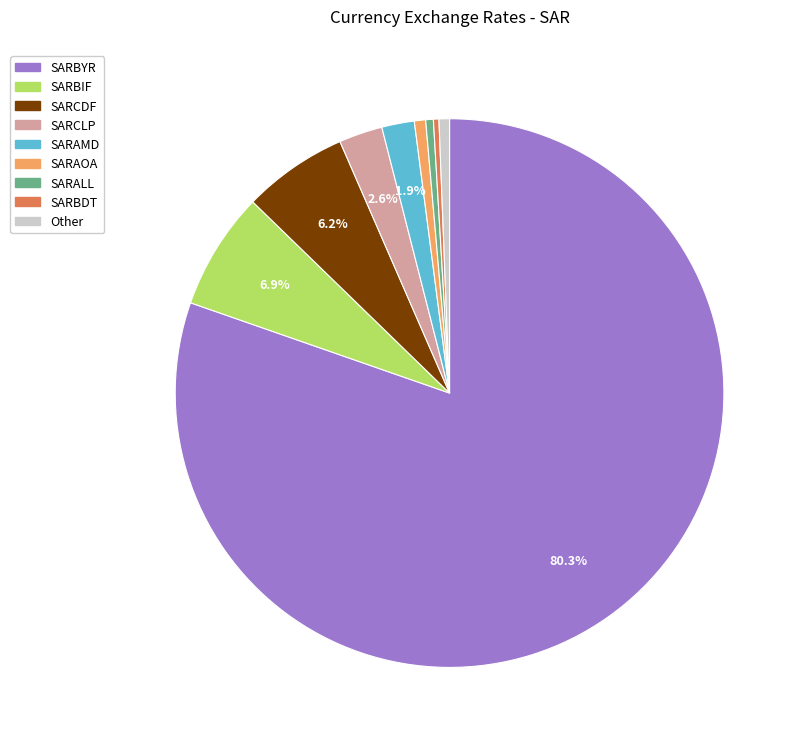

Does any single category account for the majority?

Yes